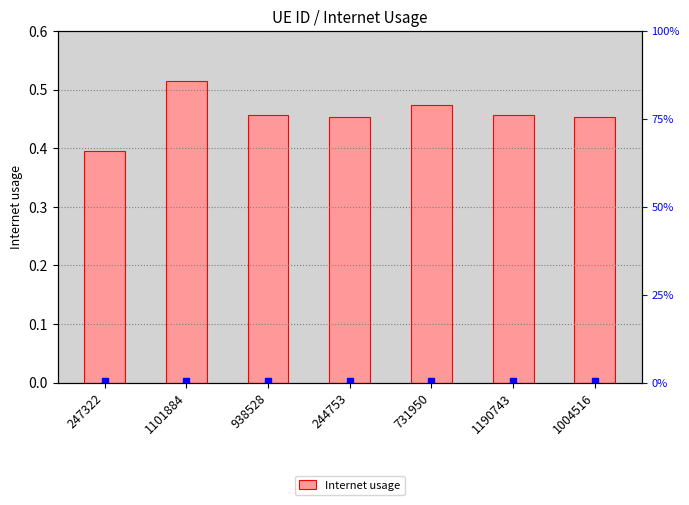

Which category has the highest value across all series?

1101884